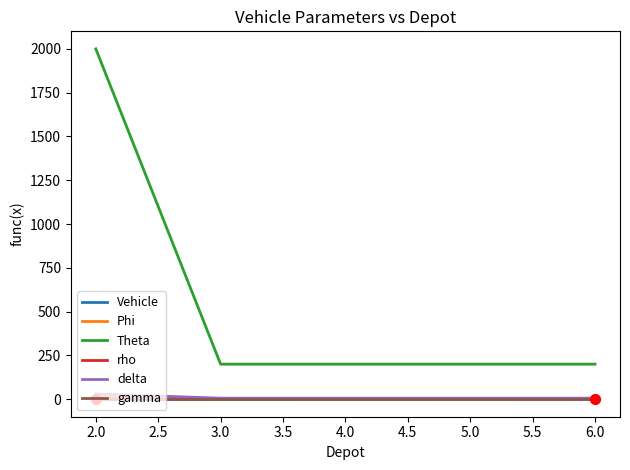

What are all the series names shown in the legend?

Vehicle, Phi, Theta, rho, delta, gamma